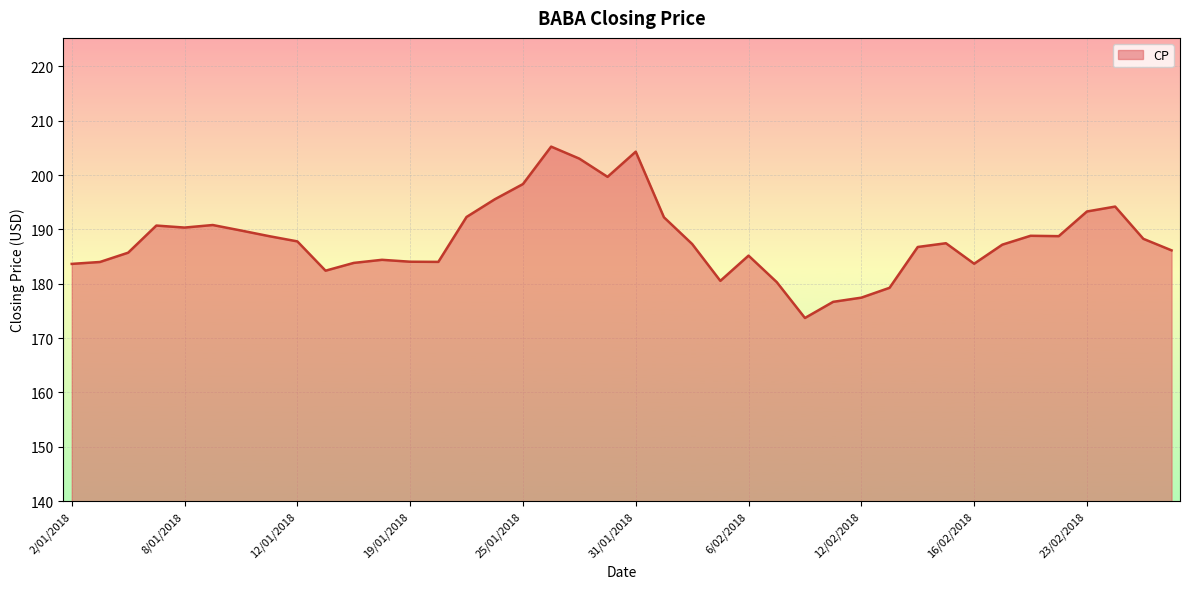

What is the smallest value displayed?

173.7